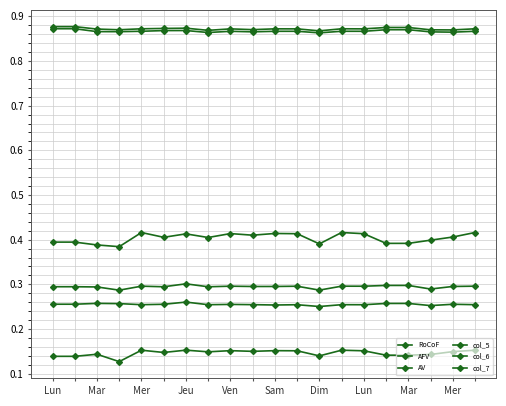

Does the chart have visible grid lines?

Yes